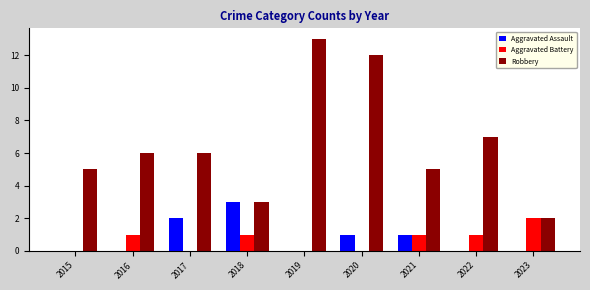

What is the difference between the Robbery values at 2015 and 2019?

8